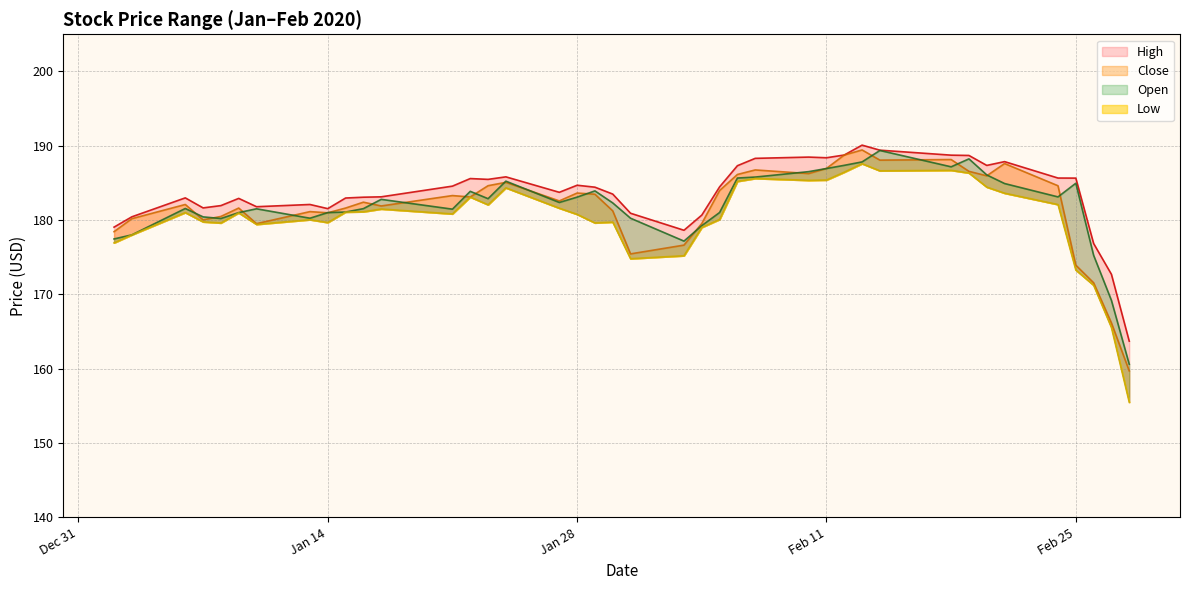

The value of Close at 2020-02-10 is 321.2. True or false?

False